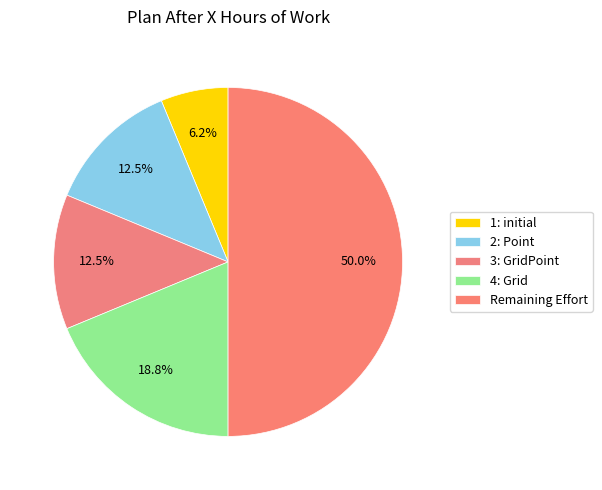

Which has a higher value, Remaining Effort or 2: Point?

Remaining Effort